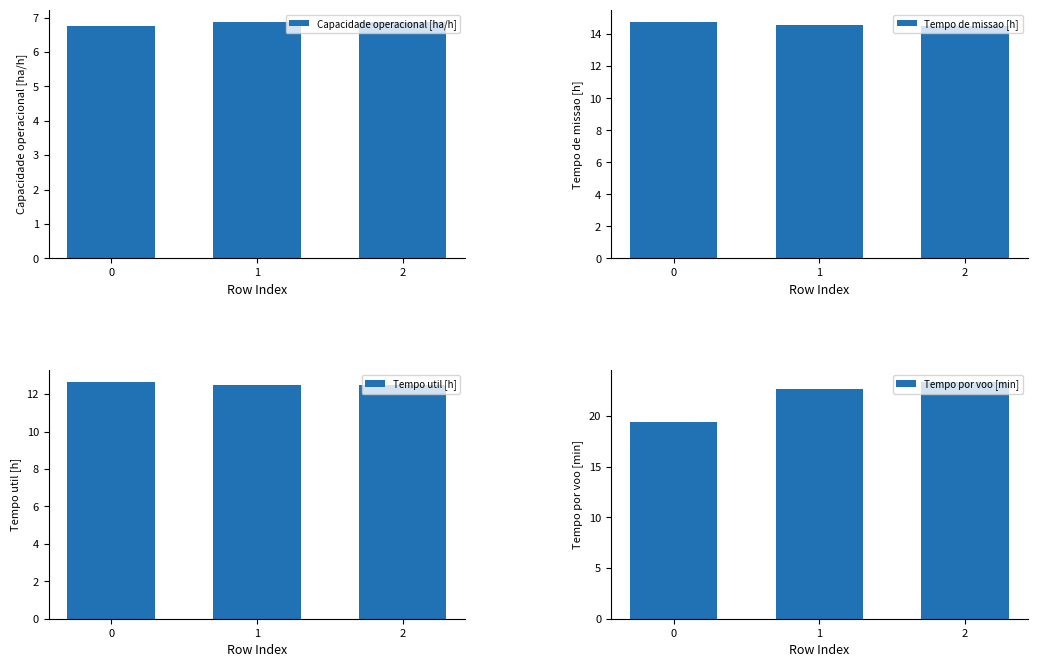

How many bars are there in total?

12